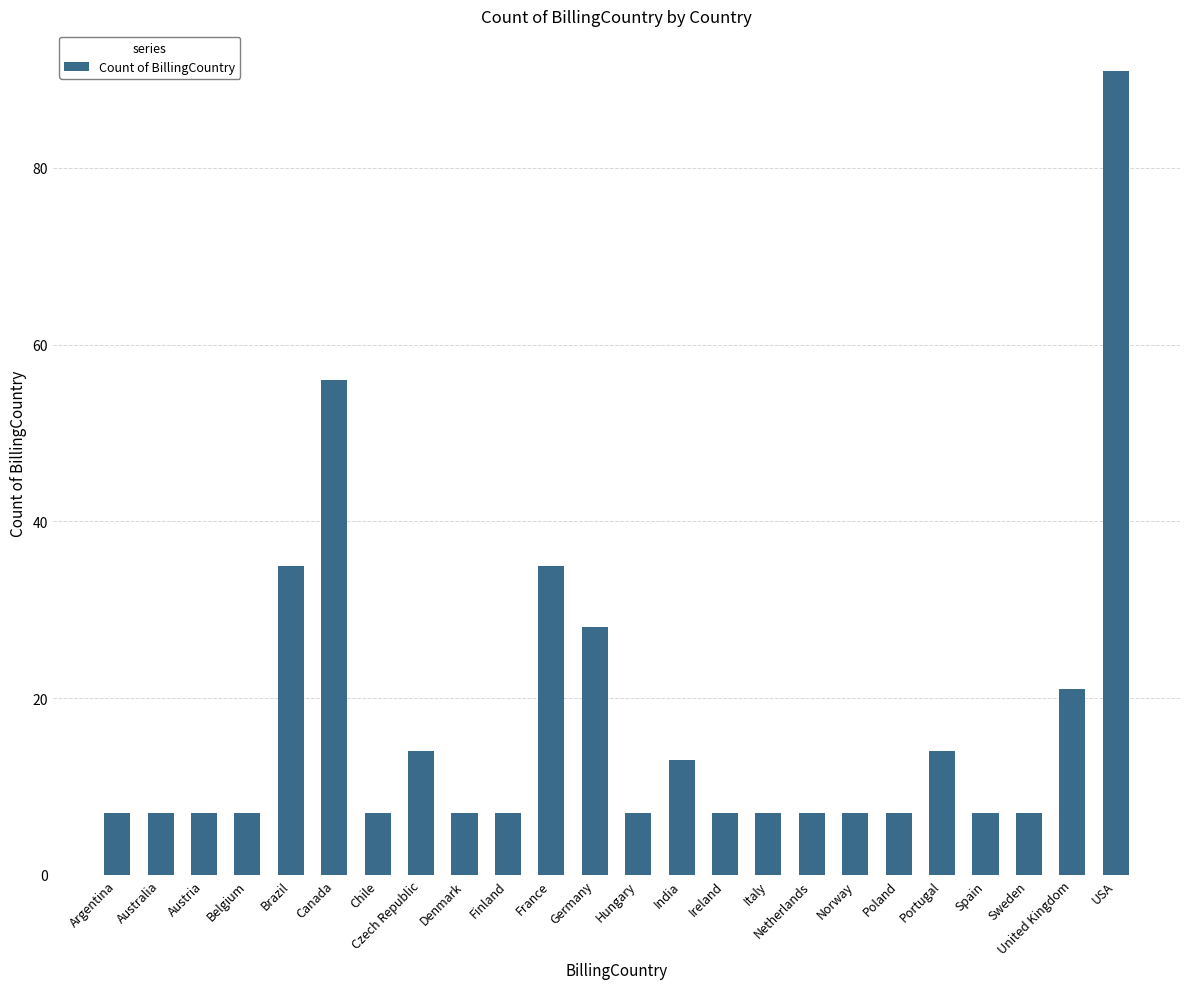

The chart shows a value of 21 at United Kingdom. True or false?

True